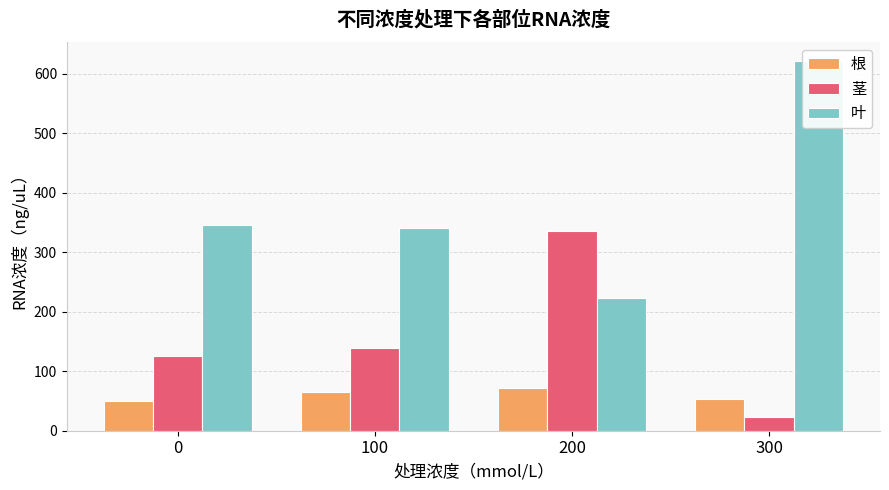

Reading left to right, extract all data points from this chart.

根: 0=50.0	100=65.6	200=71.0	300=52.8
茎: 0=125.7	100=138.5	200=336.0	300=23.3
叶: 0=344.8	100=339.8	200=223.6	300=621.6